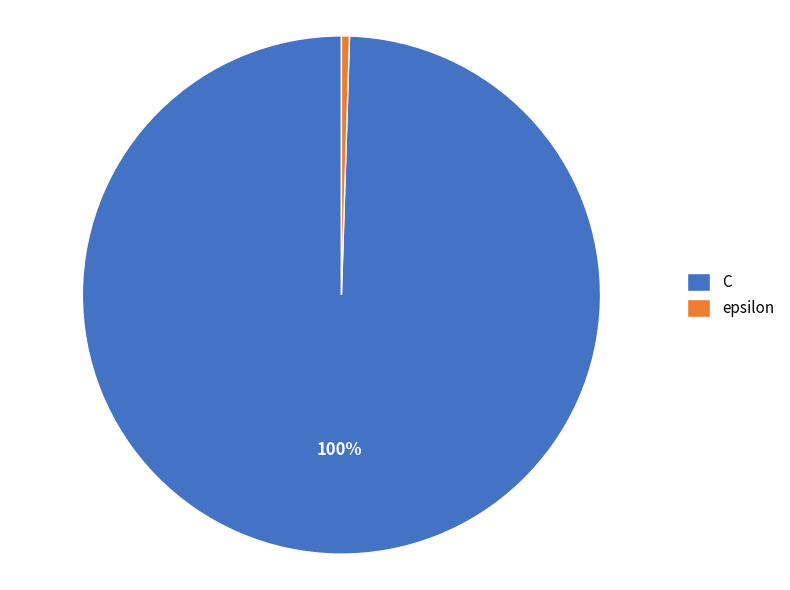

To the nearest percent, what is the average slice percentage?

50%